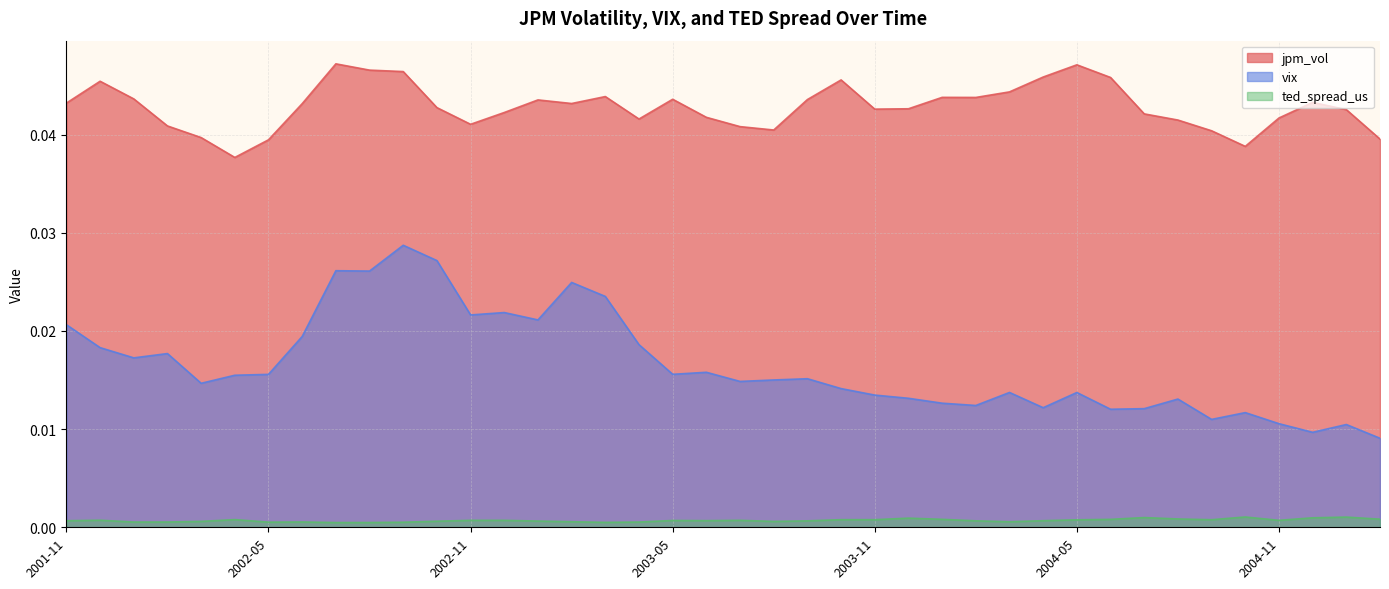

True or false: vix and jpm_vol cross at least once.

False